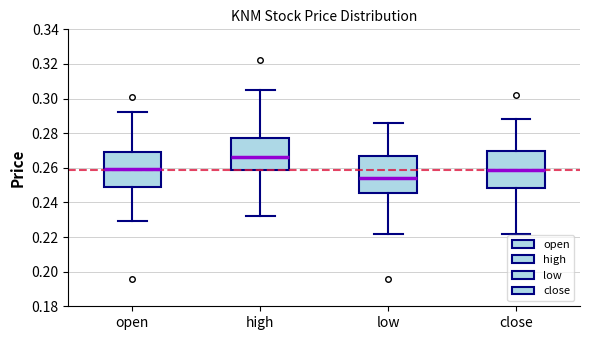

Where does the lower whisker of the box for open end on the y-axis? The values are not printed on the chart, so give them approximately, as read against the axis.

0.230